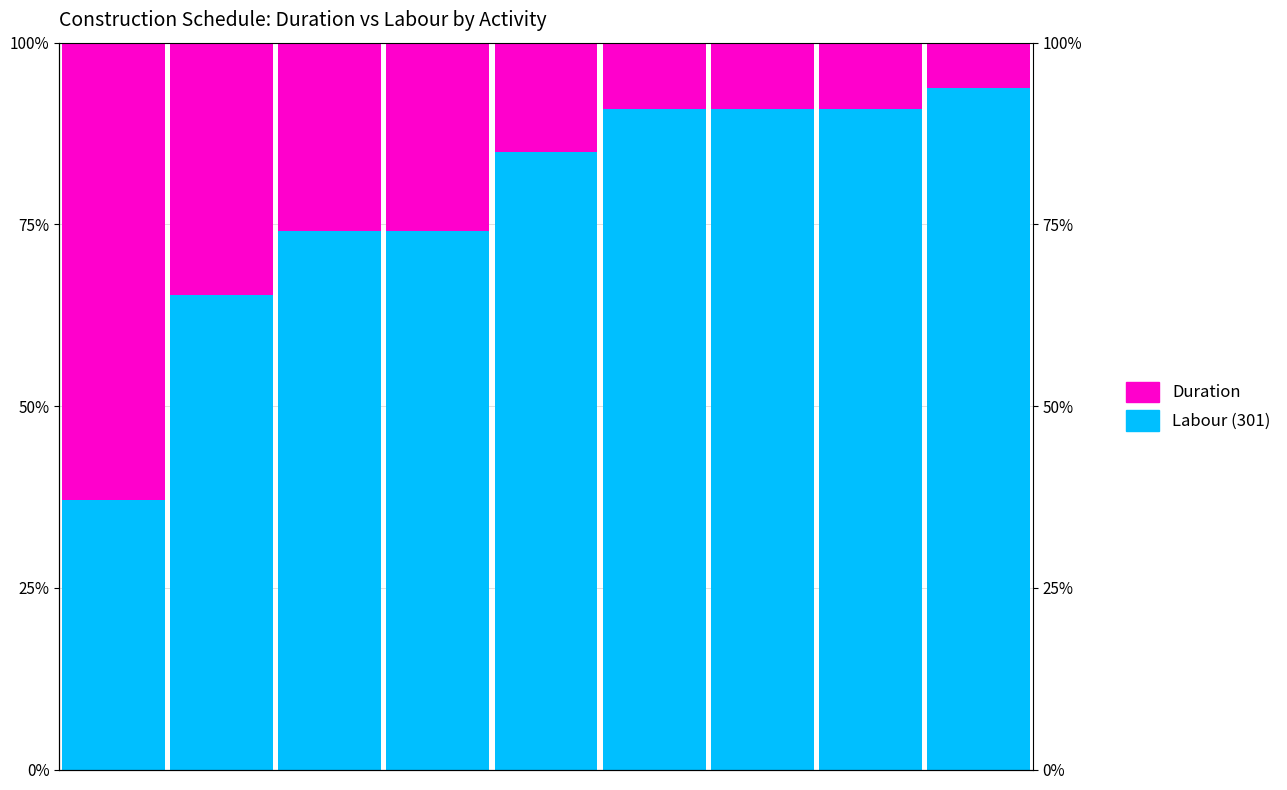

Reading left to right, extract all data points from this chart.

Labour (301): 37.0	65.2	74.1	74.1	84.9	90.9	90.9	90.9	93.8
Duration: 63.0	34.8	25.9	25.9	15.1	9.1	9.1	9.1	6.2